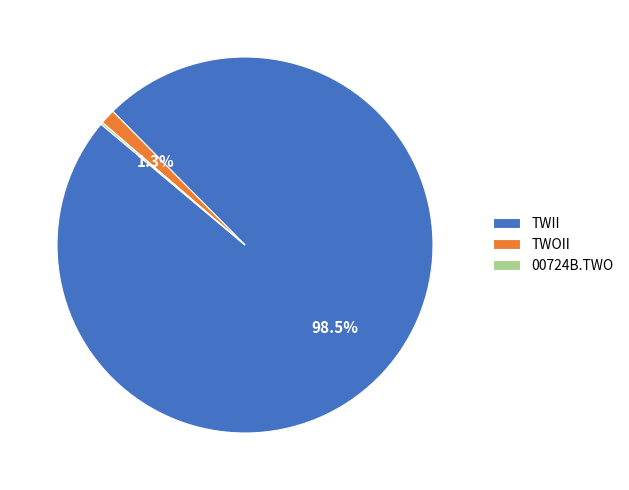

What is the largest slice in the pie chart?

TWII